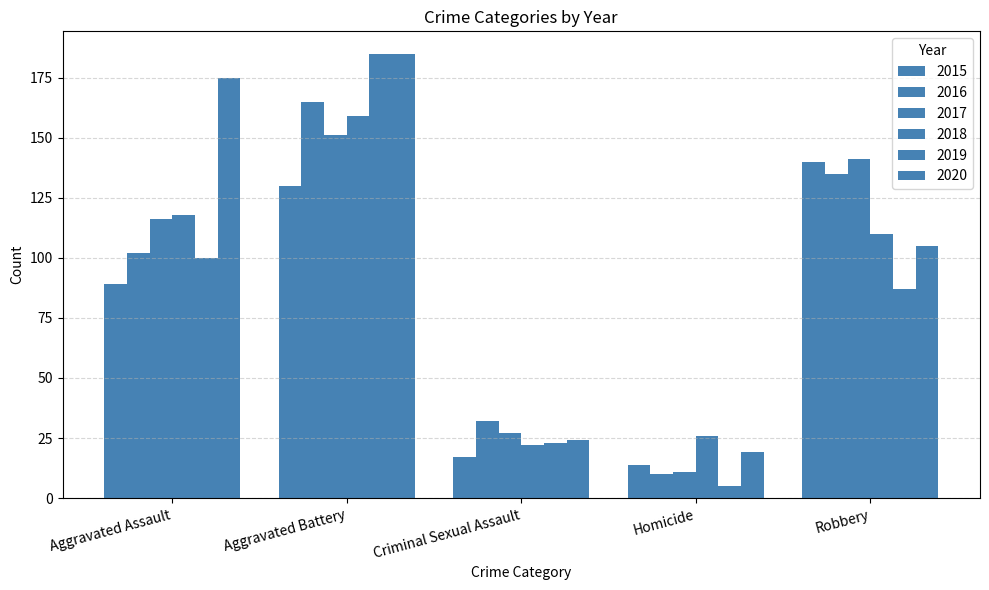

How many distinct data groups are displayed?

6